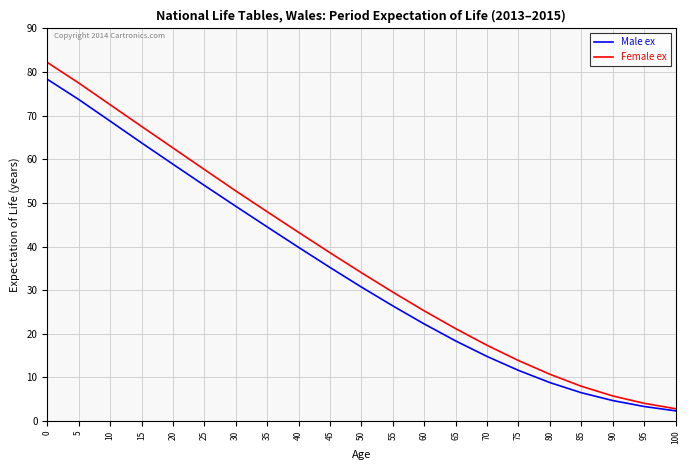

Rank the series by their average value, from lowest to highest.

Male ex, Female ex